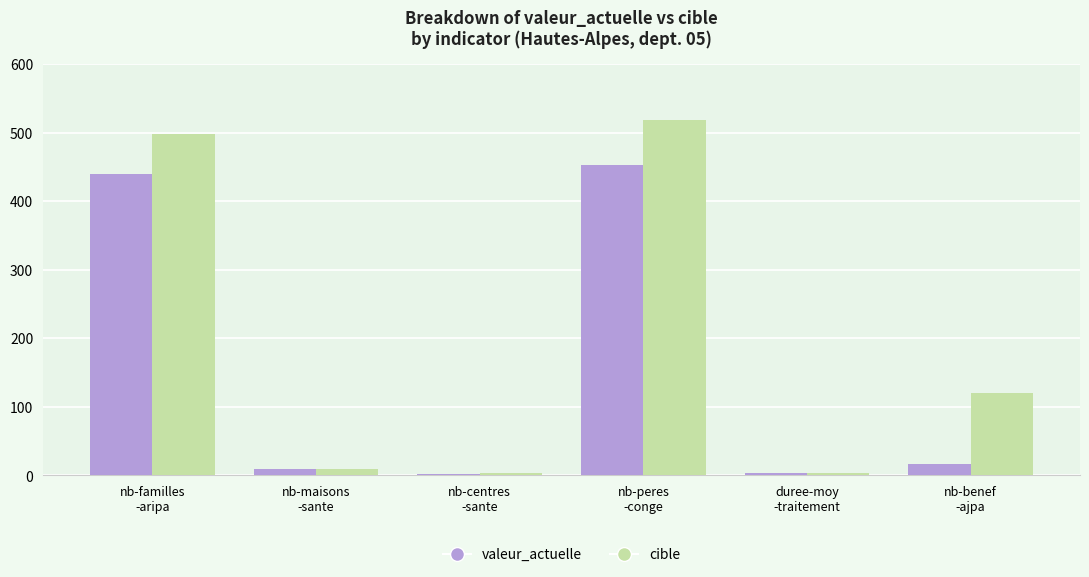

What is the label of the 1st bar from the left?

nb-familles
-aripa